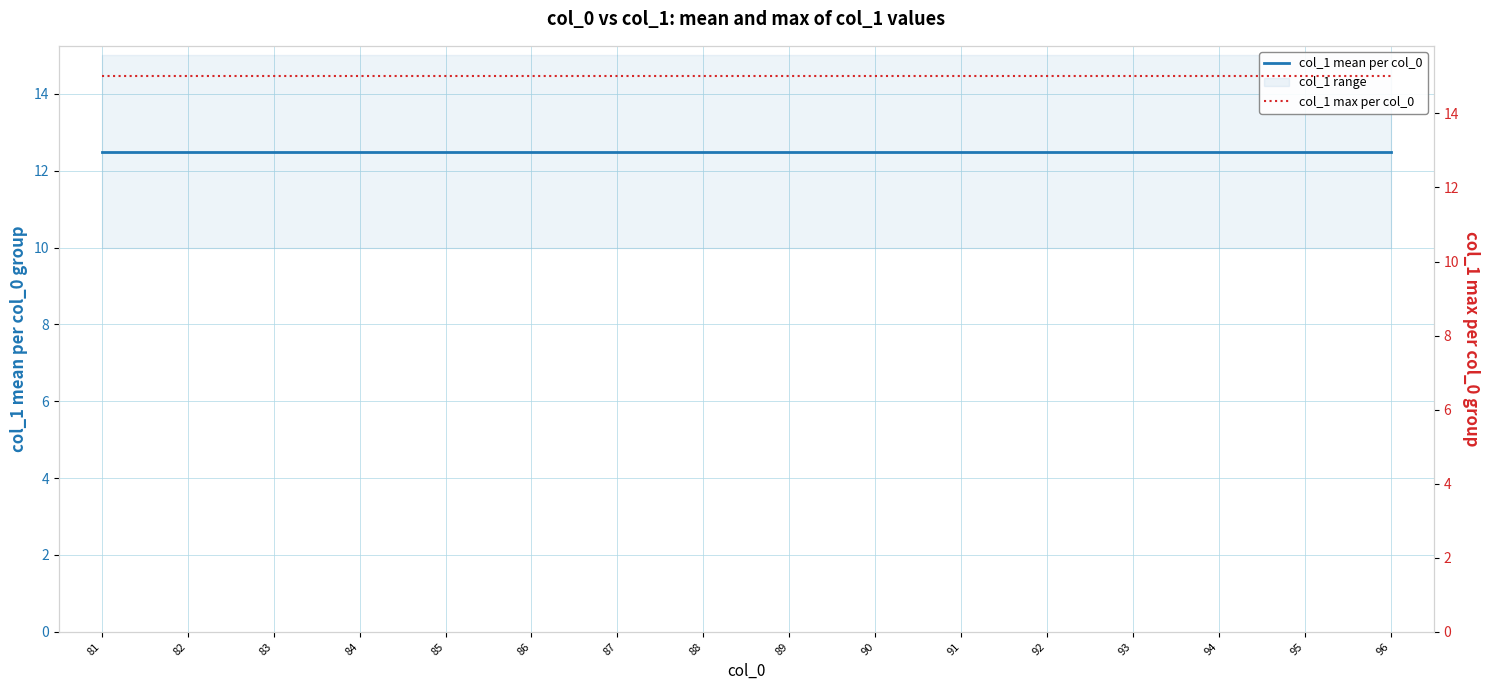

Is the value of col_1 mean per col_0 at 86 greater than the value of col_1 max per col_0 at 93?

No